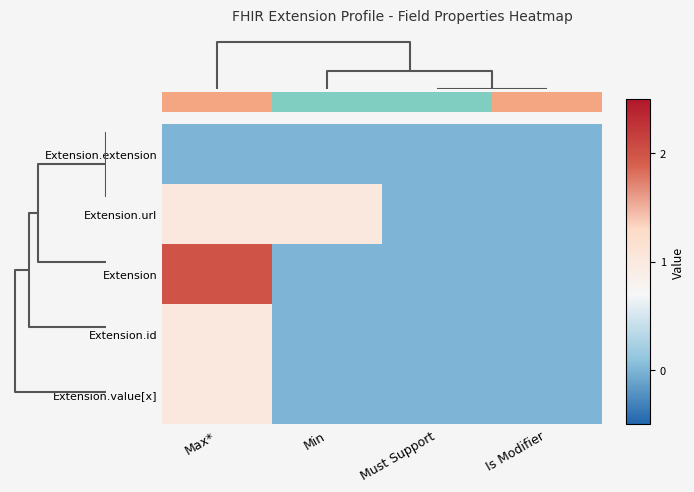

Reading left to right, transcribe all the data shown in this chart.

Extension.extension: Max*=0	Min=0	Must Support=0	Is Modifier=0
Extension.url: Max*=1	Min=1	Must Support=0	Is Modifier=0
Extension: Max*=2	Min=0	Must Support=0	Is Modifier=0
Extension.id: Max*=1	Min=0	Must Support=0	Is Modifier=0
Extension.value[x]: Max*=1	Min=0	Must Support=0	Is Modifier=0